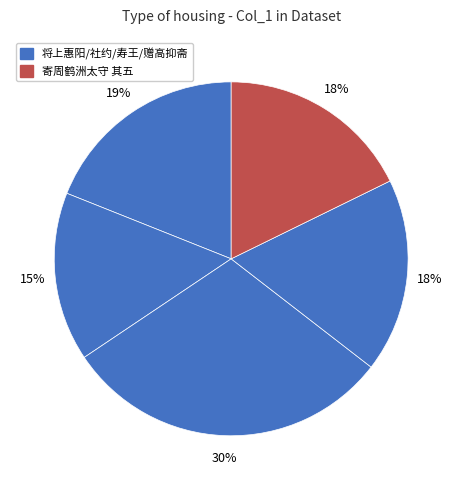

How many slices are in this pie chart?

5